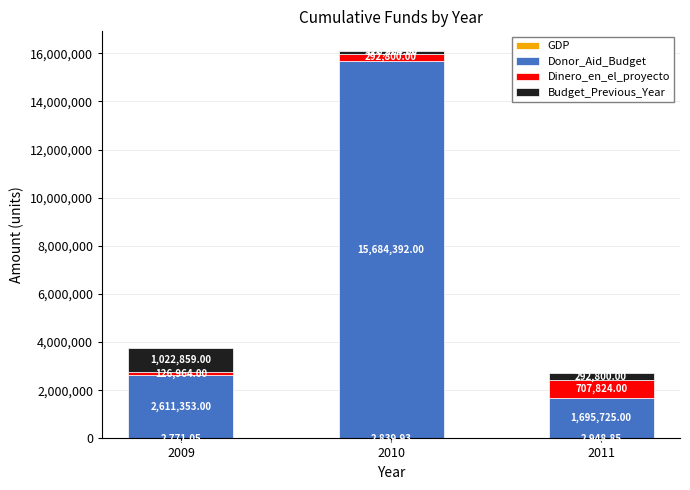

What is the total value across all series at 2009?

3763947.0